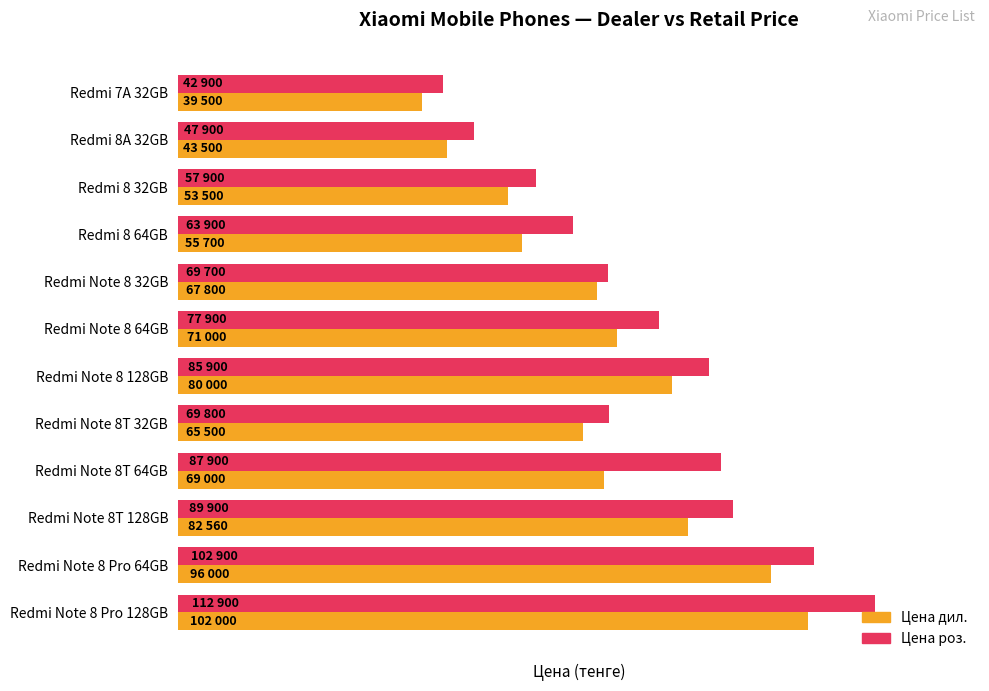

What is the difference between the maximum and minimum values in the Цена роз. series?

70000